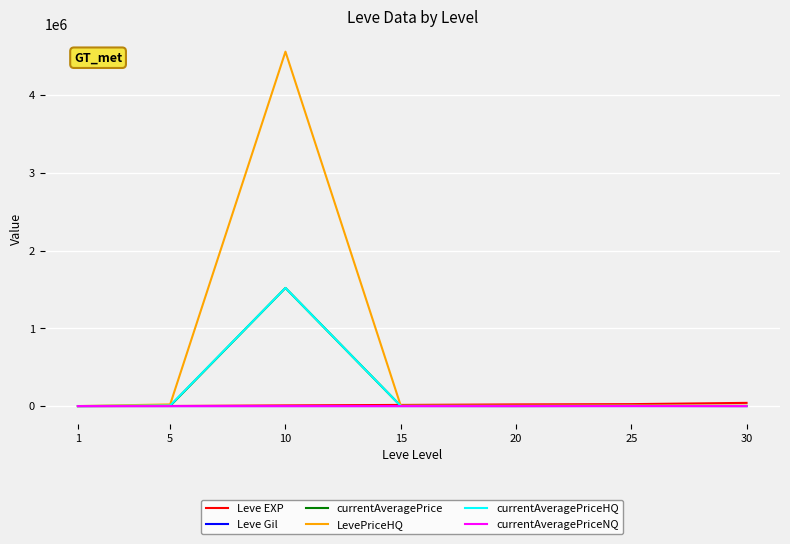

What is the highest value of the currentAveragePrice series?

1519516.0